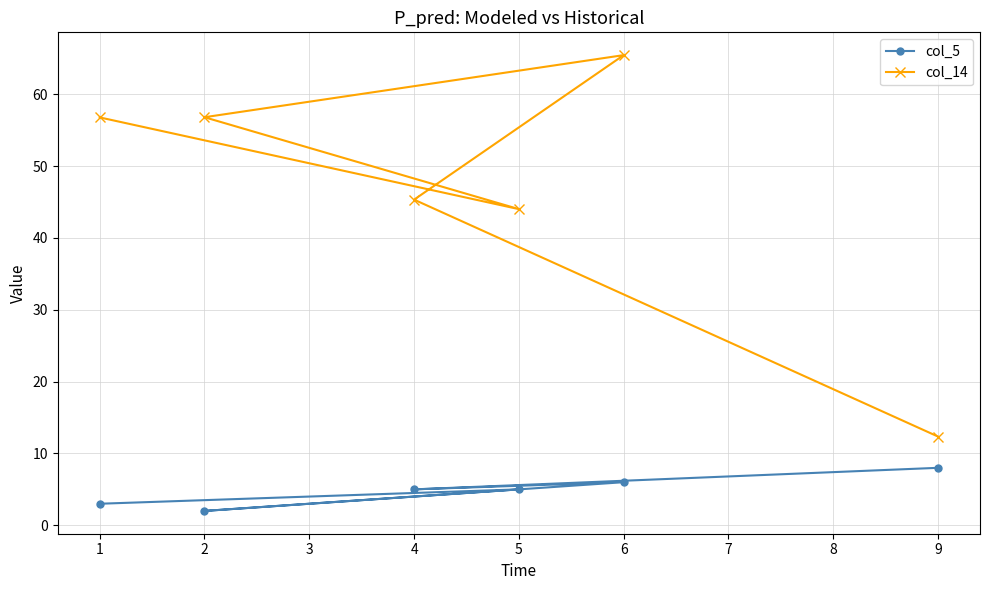

True or false: col_14 and col_5 intersect in this chart.

False